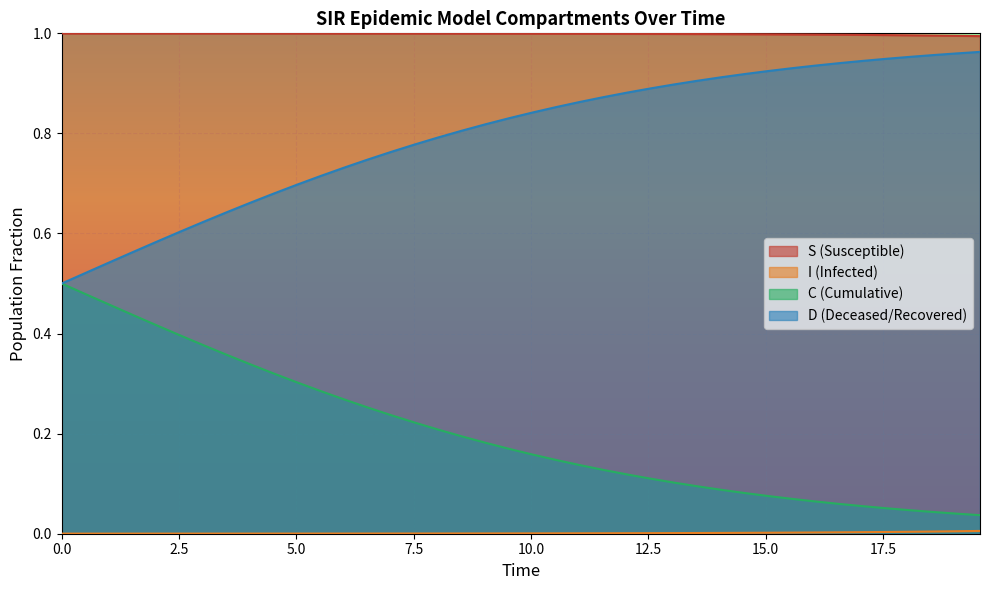

What are all the series names shown in the legend?

S, I, C, D